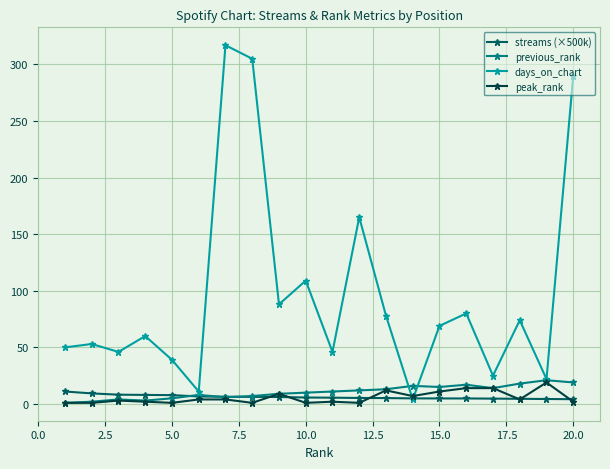

True or false: streams (×500k) and previous_rank intersect in this chart.

True